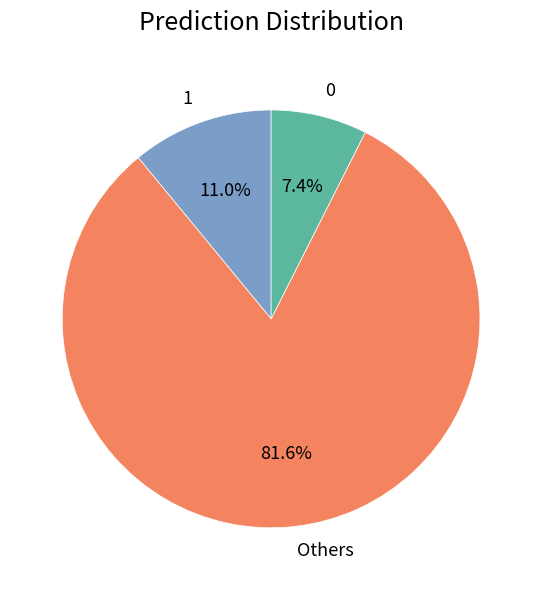

To the nearest percent, what percentage of the pie is 0?

7%